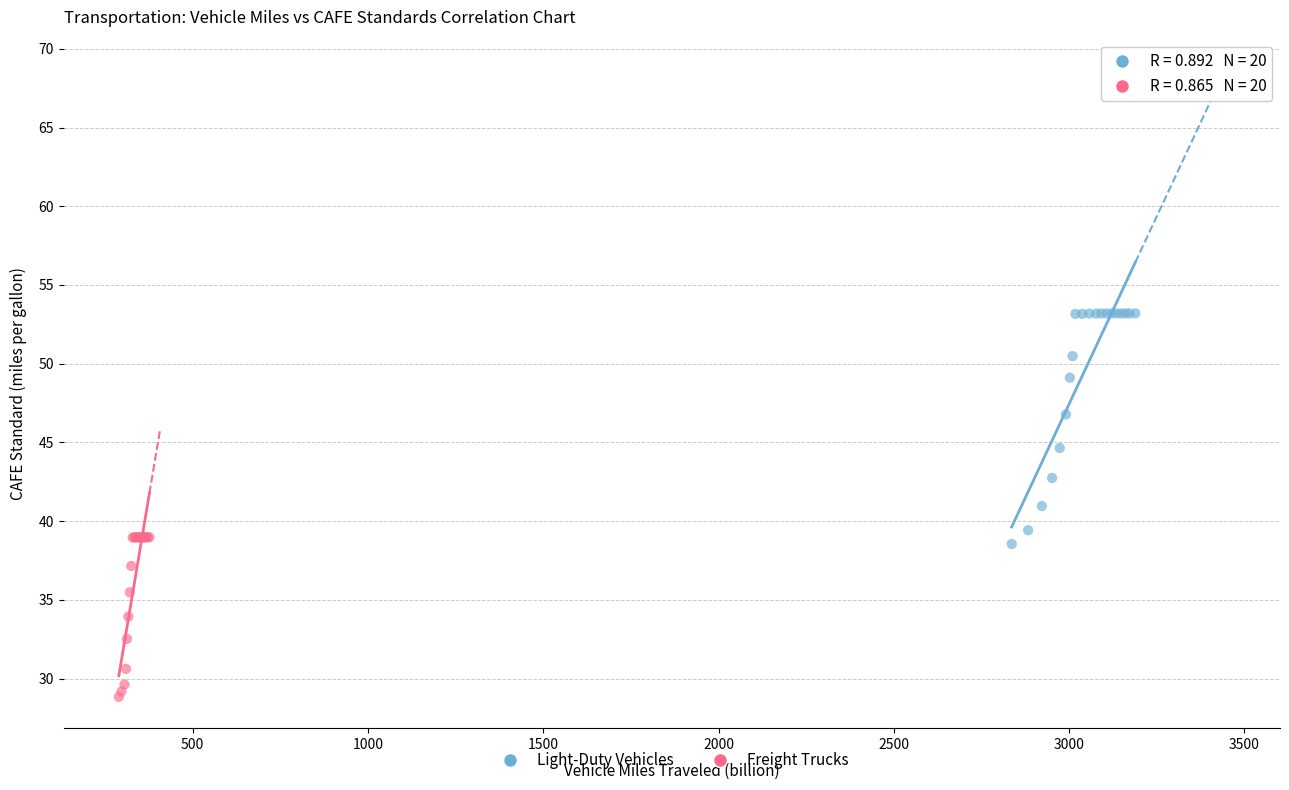

Which series contains the highest Y value?

Light-Duty Vehicles